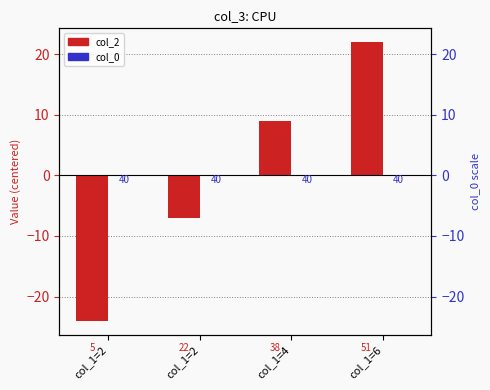

Are the bars grouped side by side (vs. stacked)?

Yes